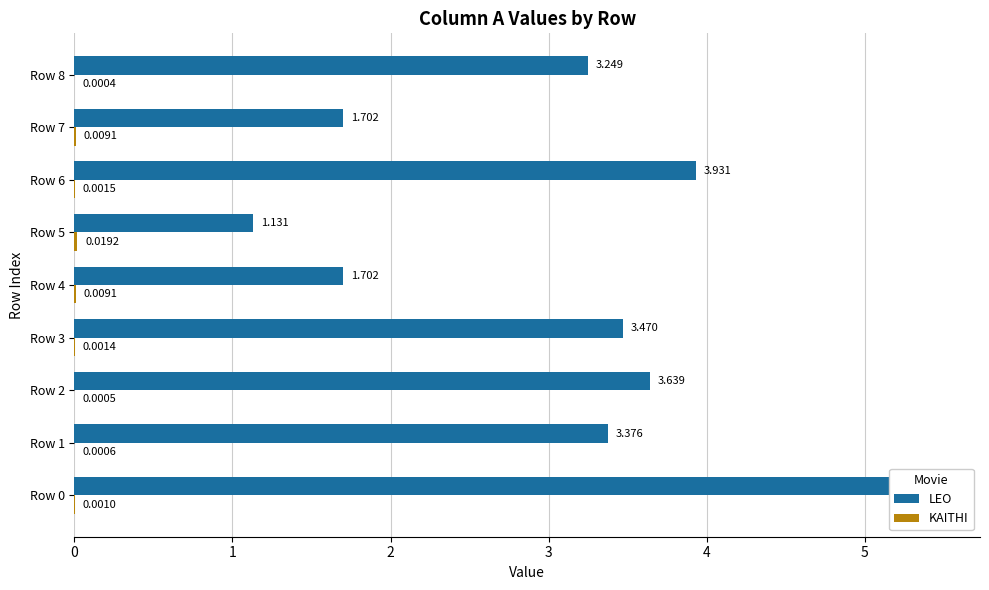

Which category has the lowest value across all series?

Row 8